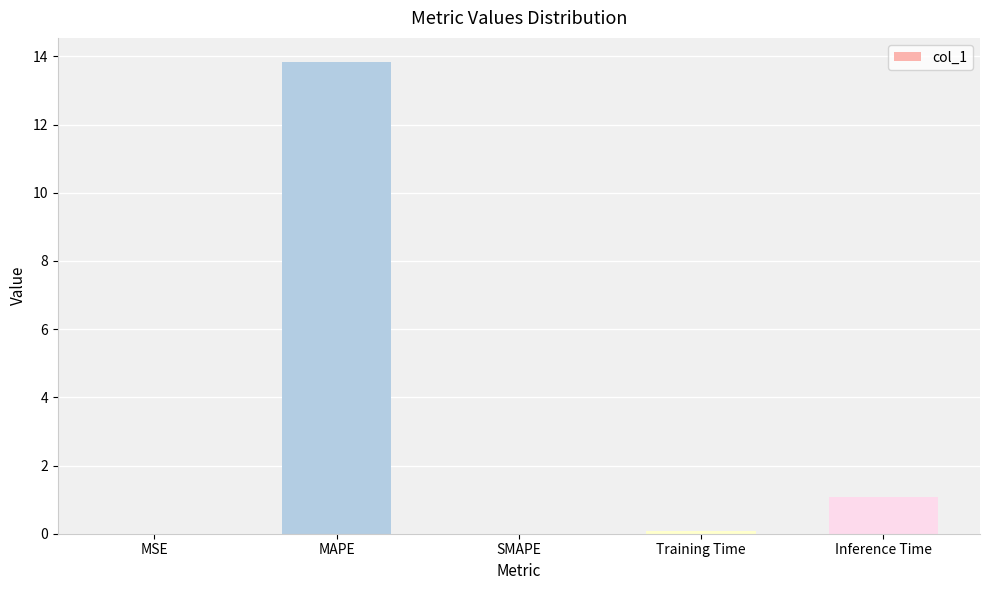

Count the number of data series in this chart.

1